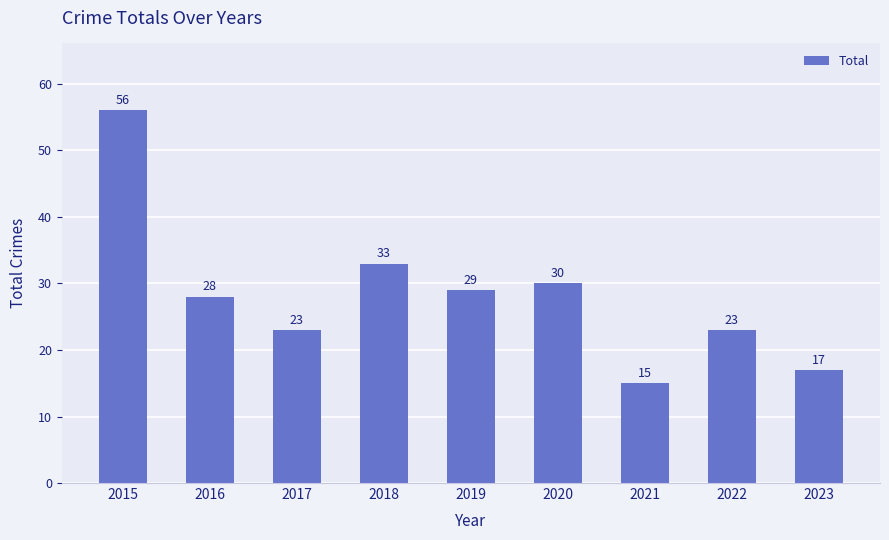

Reading left to right, extract all data points from this chart.

56	28	23	33	29	30	15	23	17